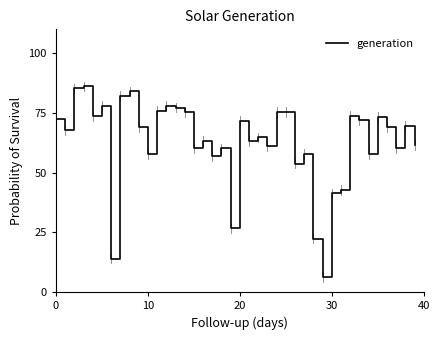

What is the greatest value displayed?

86.1